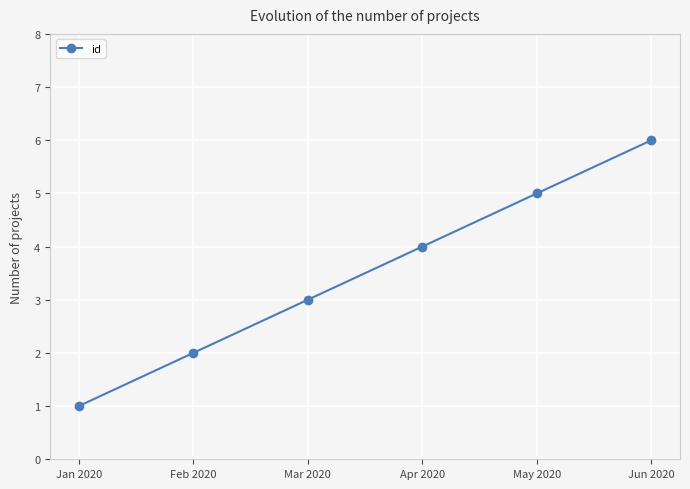

List the labels in order of value, largest first.

Jun 2020, May 2020, Apr 2020, Mar 2020, Feb 2020, Jan 2020